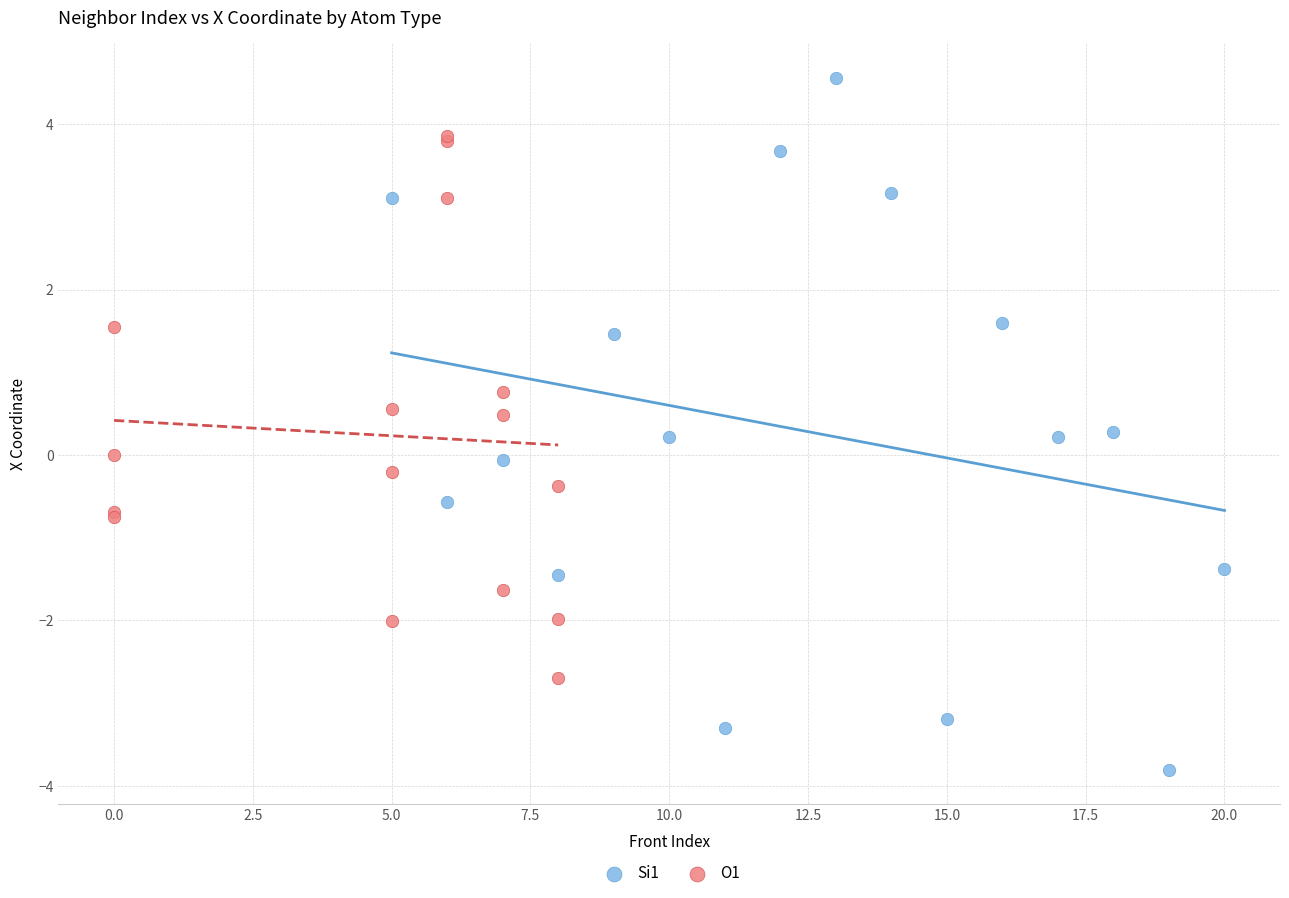

What are all the series names shown in the legend?

Si1, O1